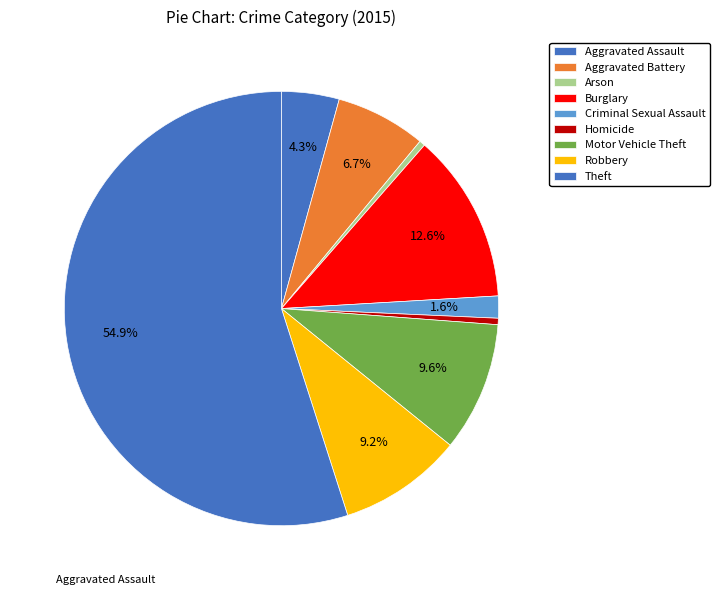

To the nearest percent, what percentage of the pie is Aggravated Assault?

4%